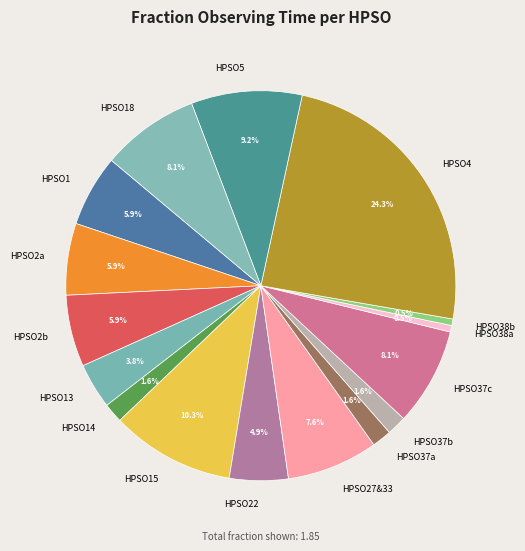

What is the largest slice in the pie chart?

HPSO4